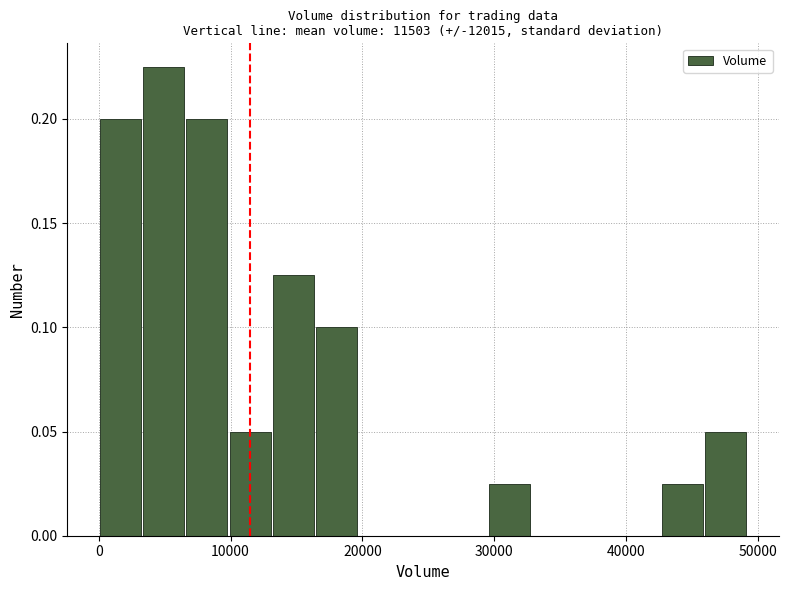

Around what value on the x-axis is the tallest bar? Give the approximate position of its centre, as read against the axis.

5000